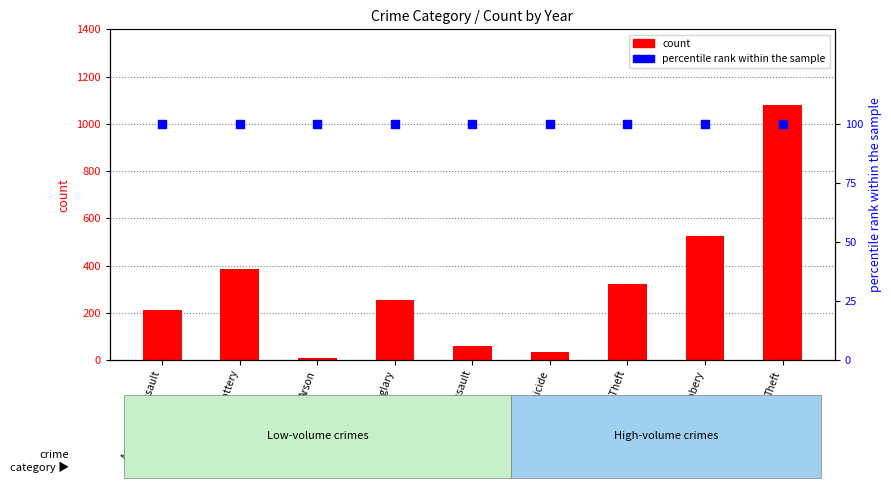

Which series has the widest spread of Y values?

2015 count